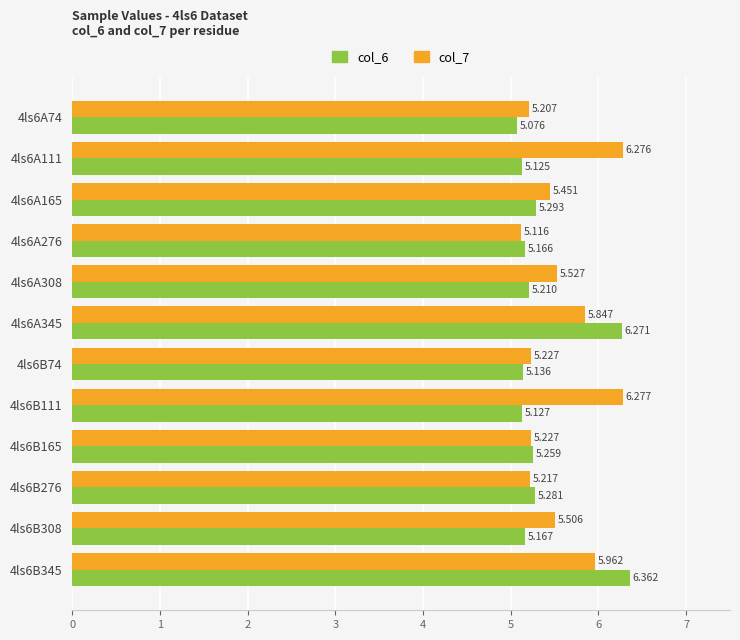

Is the value of col_7 at 4ls6B308 greater than the value of col_6 at 4ls6B111?

Yes